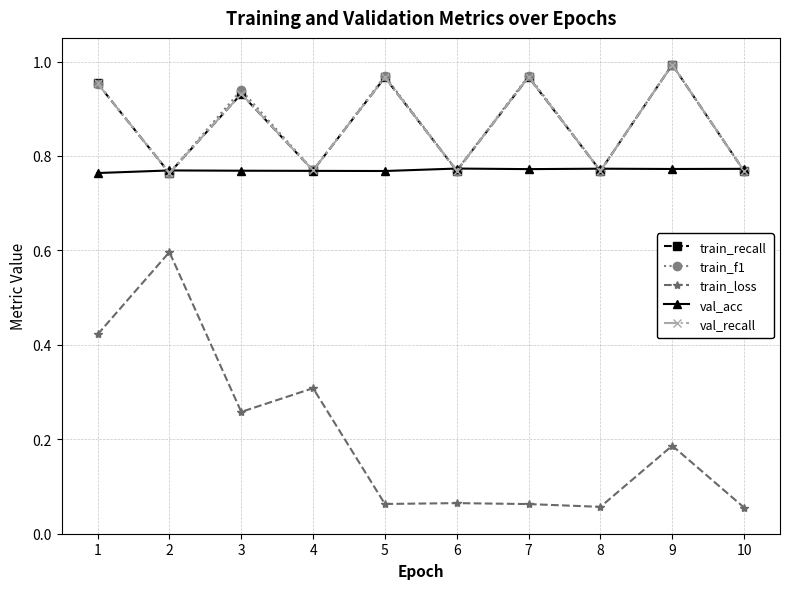

Is this an area chart (filled region under the line)?

No